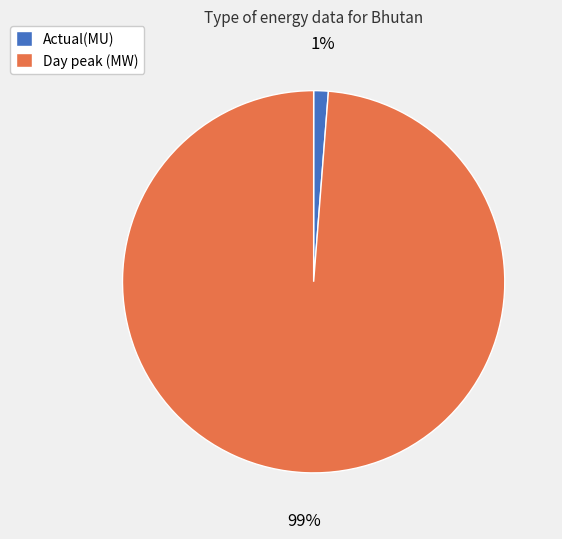

Rank the categories by value from highest to lowest.

Day peak (MW), Actual(MU)